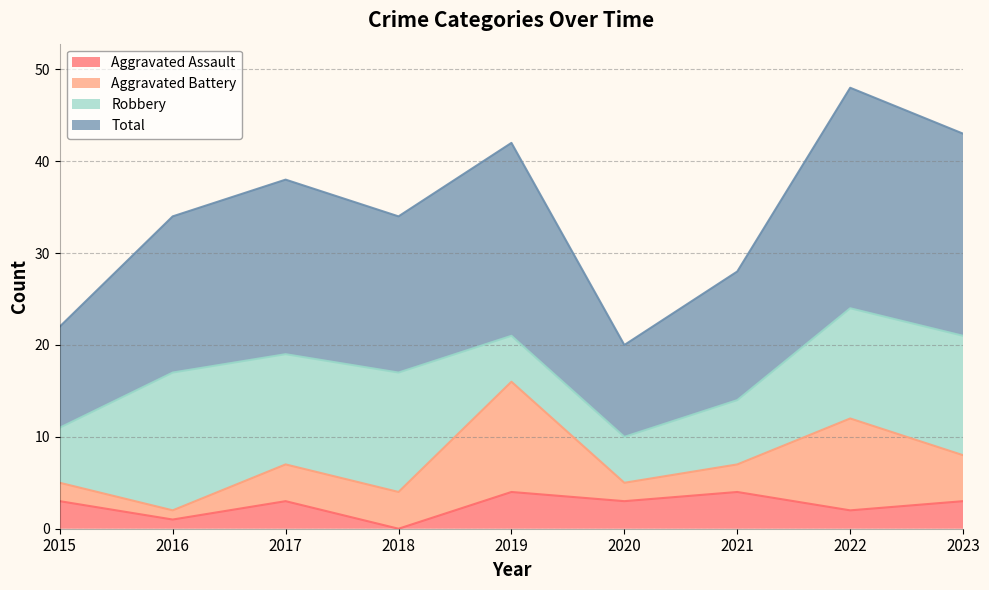

What is the maximum value shown in the chart?

48